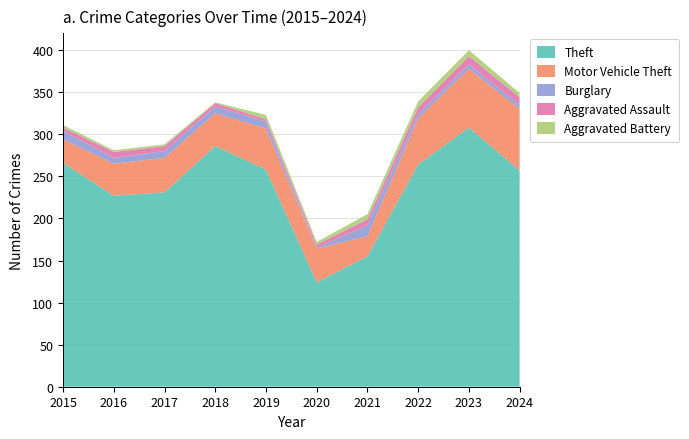

Reading right to left, transcribe all the data shown in this chart.

Theft: 257	308	264	155	124	258	286	231	227	266
Motor Vehicle Theft: 73	70	55	24	40	49	39	41	38	28
Burglary: 5	5	5	13	1	8	8	8	7	10
Aggravated Assault: 9	10	8	7	4	3	4	6	7	4
Aggravated Battery: 5	7	7	6	3	5	1	2	2	3